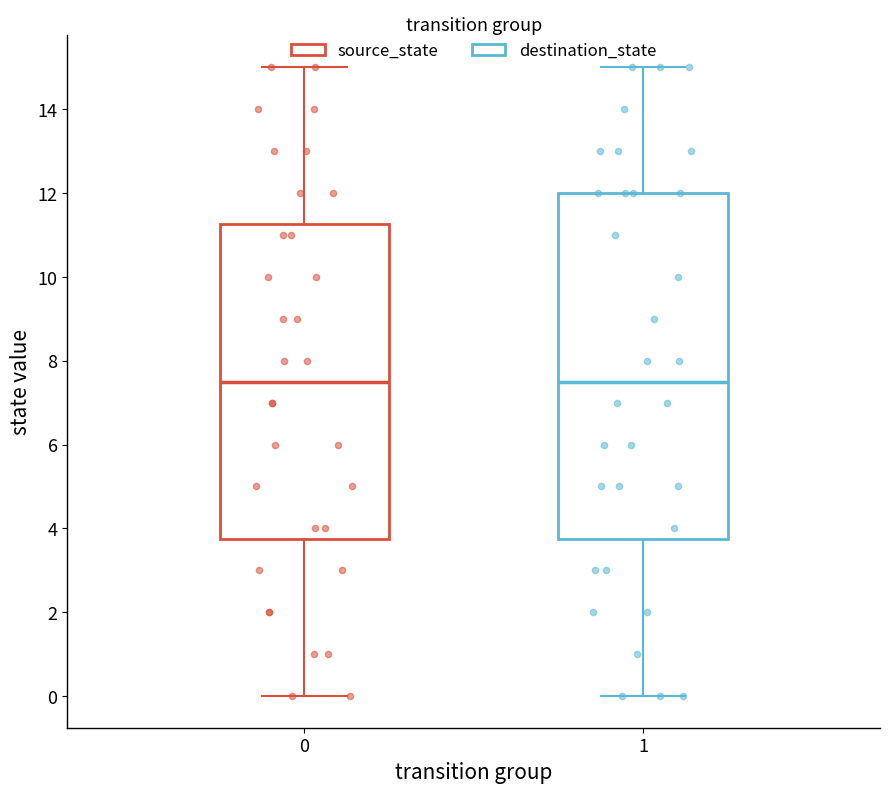

Comparing the boxes themselves (not the whiskers), which one is the tallest?

1